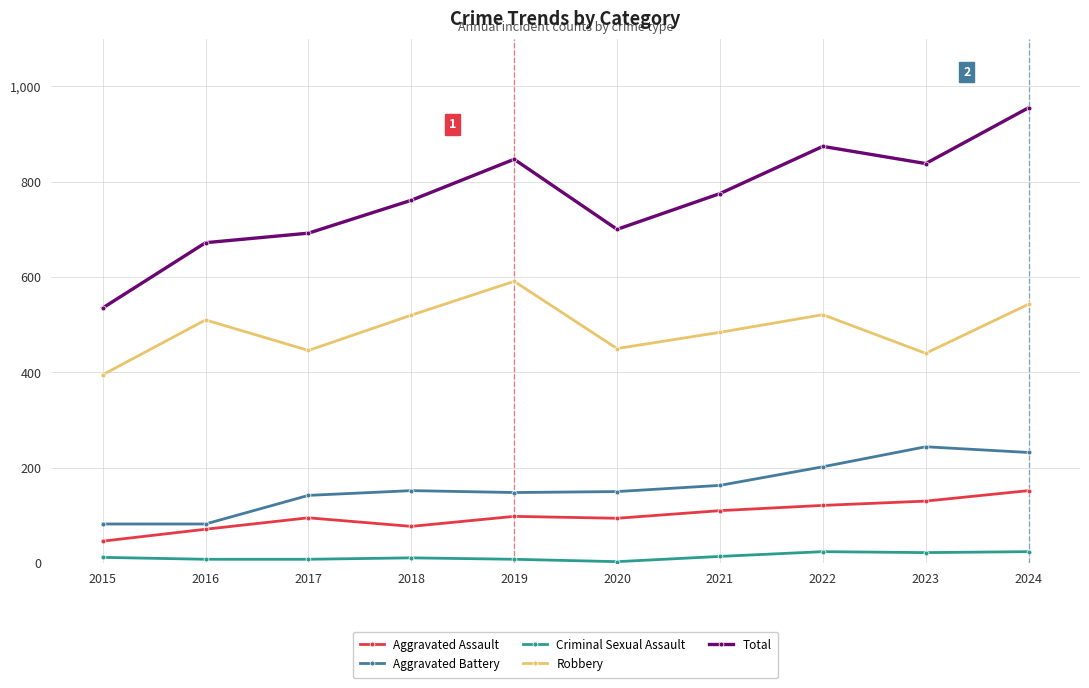

The Aggravated Battery series shows 82 at 2016. True or false?

True